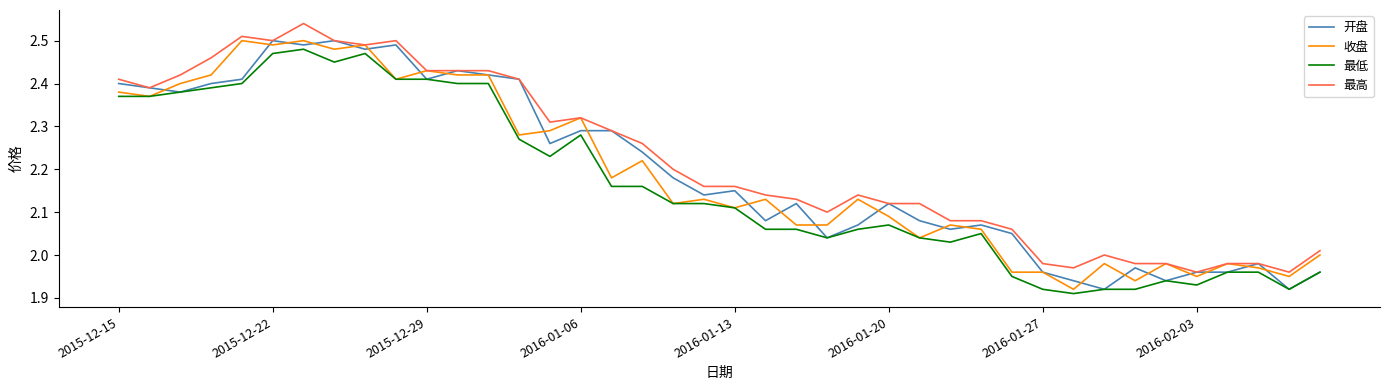

True or false: 最低 and 最高 cross at least once.

False